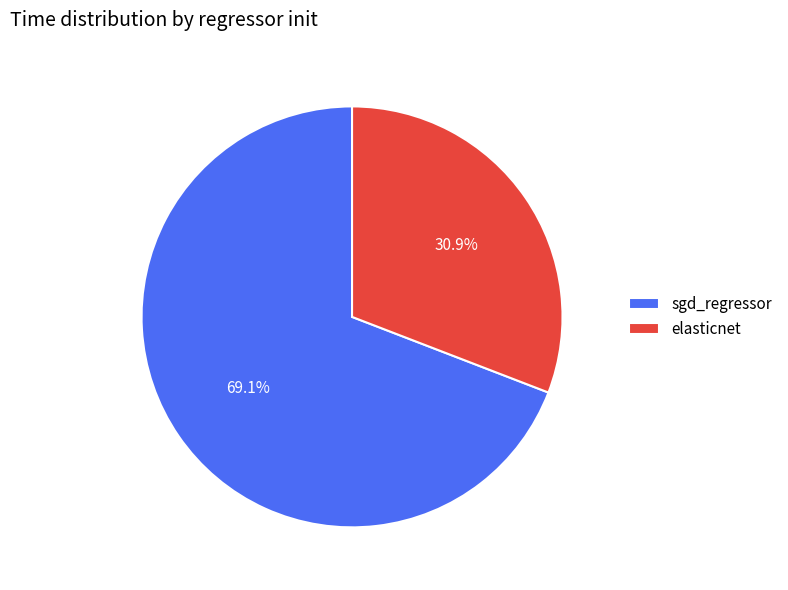

What percentage is the sgd_regressor slice, to the nearest percent?

69%